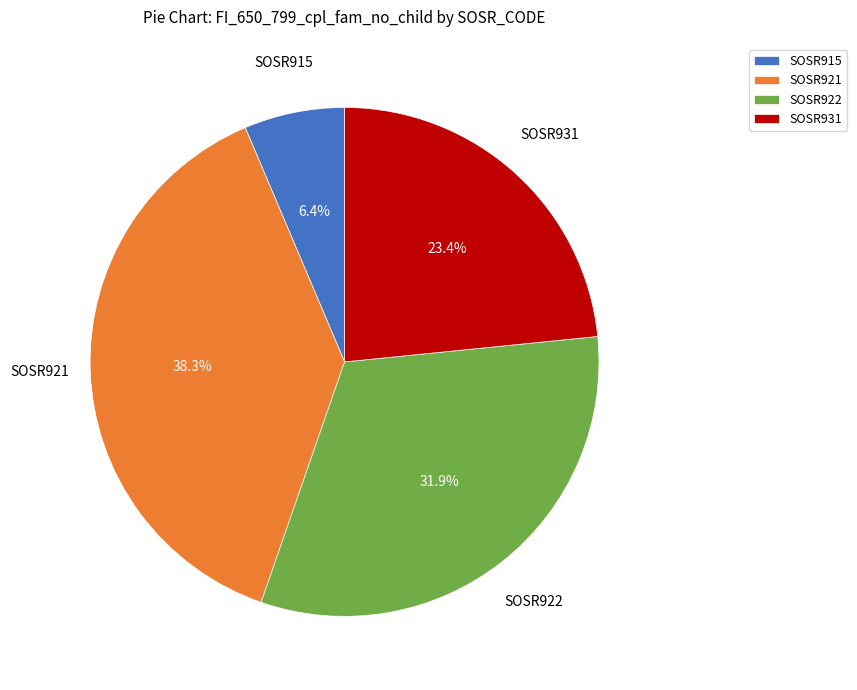

Rank the categories by value from highest to lowest.

SOSR921, SOSR922, SOSR931, SOSR915